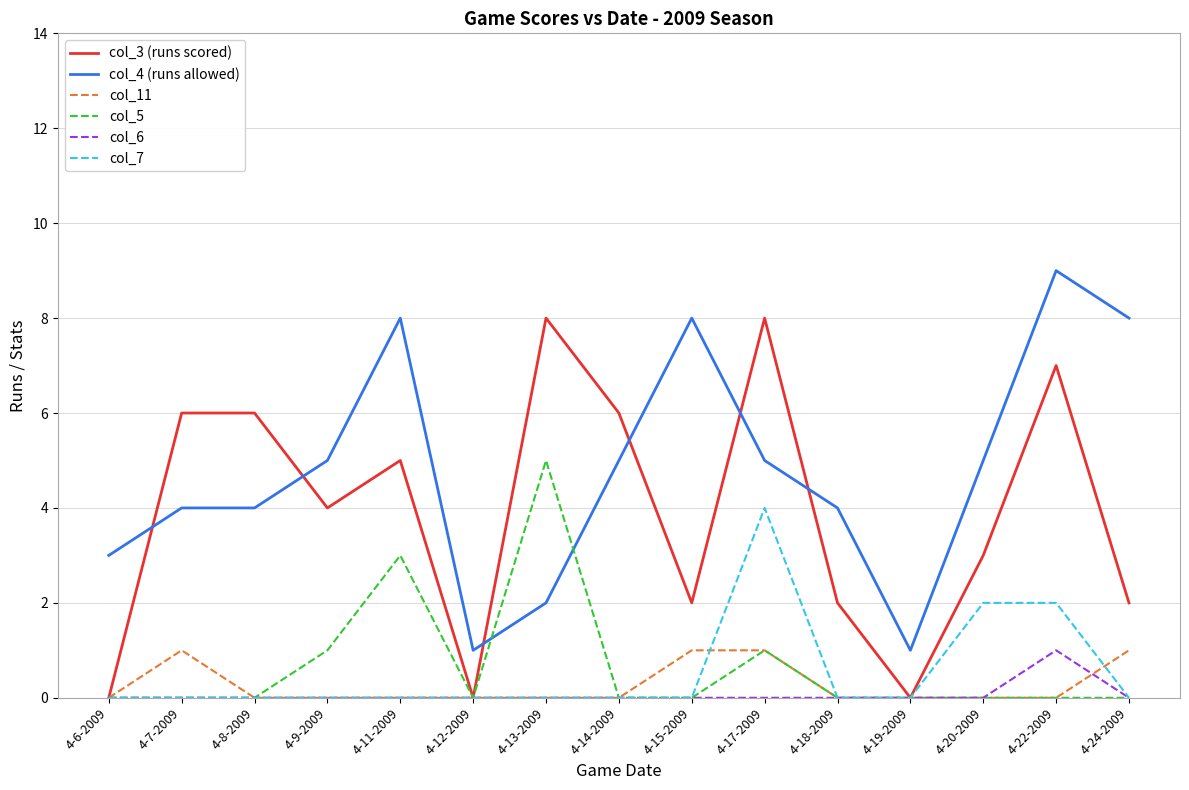

What is the difference between the maximum and second lowest values in the col_5 series?

5